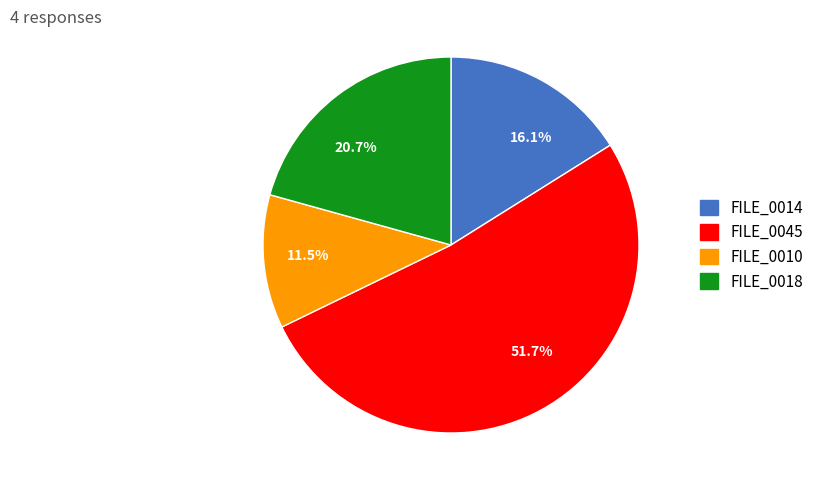

What percentage do 51.7% and 20.7% together represent?

72.4%